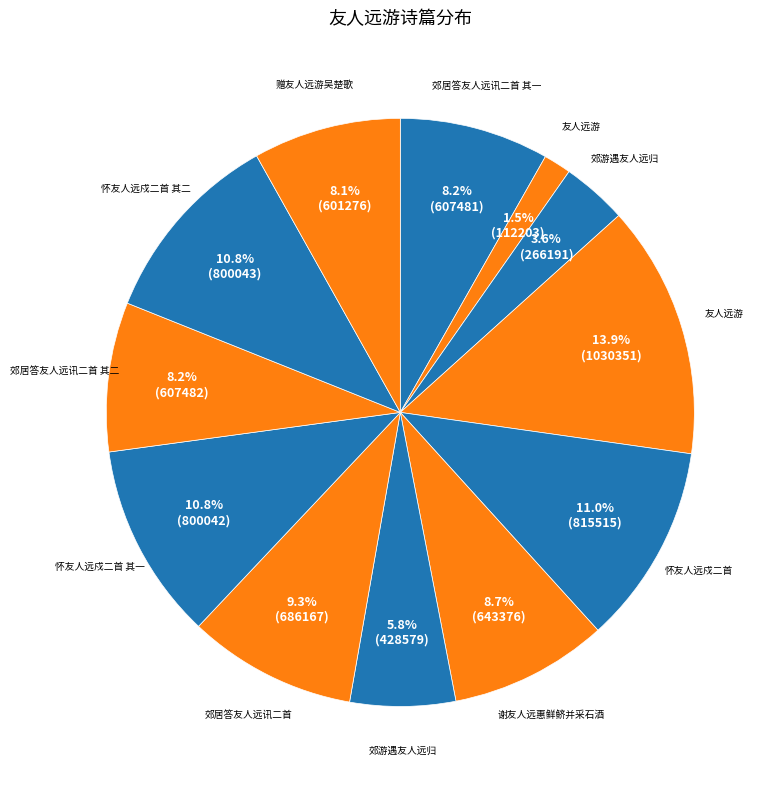

Rank the categories by value from lowest to highest.

友人远游, 郊游遇友人远归, 郊游遇友人远归, 赠友人远游吴楚歌, 郊居答友人远讯二首 其一, 郊居答友人远讯二首 其二, 谢友人远惠鲜鲚并采石酒, 郊居答友人远讯二首, 怀友人远戍二首 其一, 怀友人远戍二首 其二, 怀友人远戍二首, 友人远游